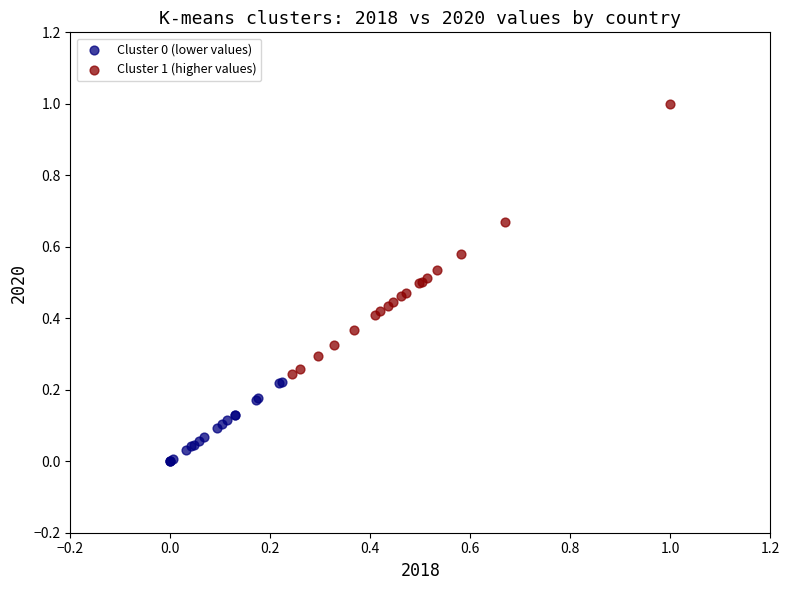

Which series has the widest spread of Y values?

Cluster 1 (higher values)